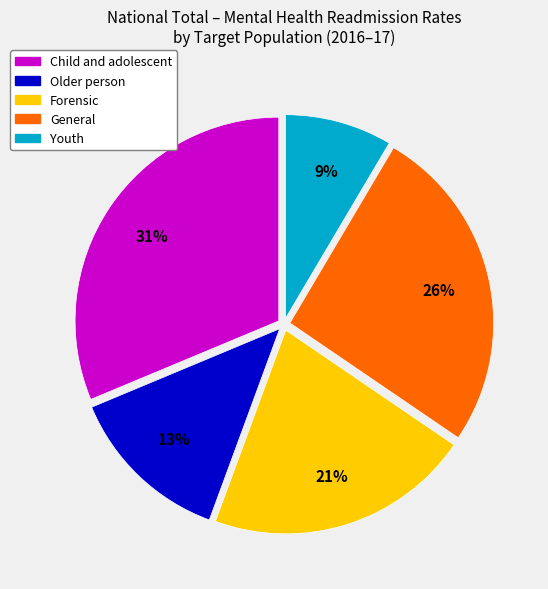

How many slices are in this pie chart?

5